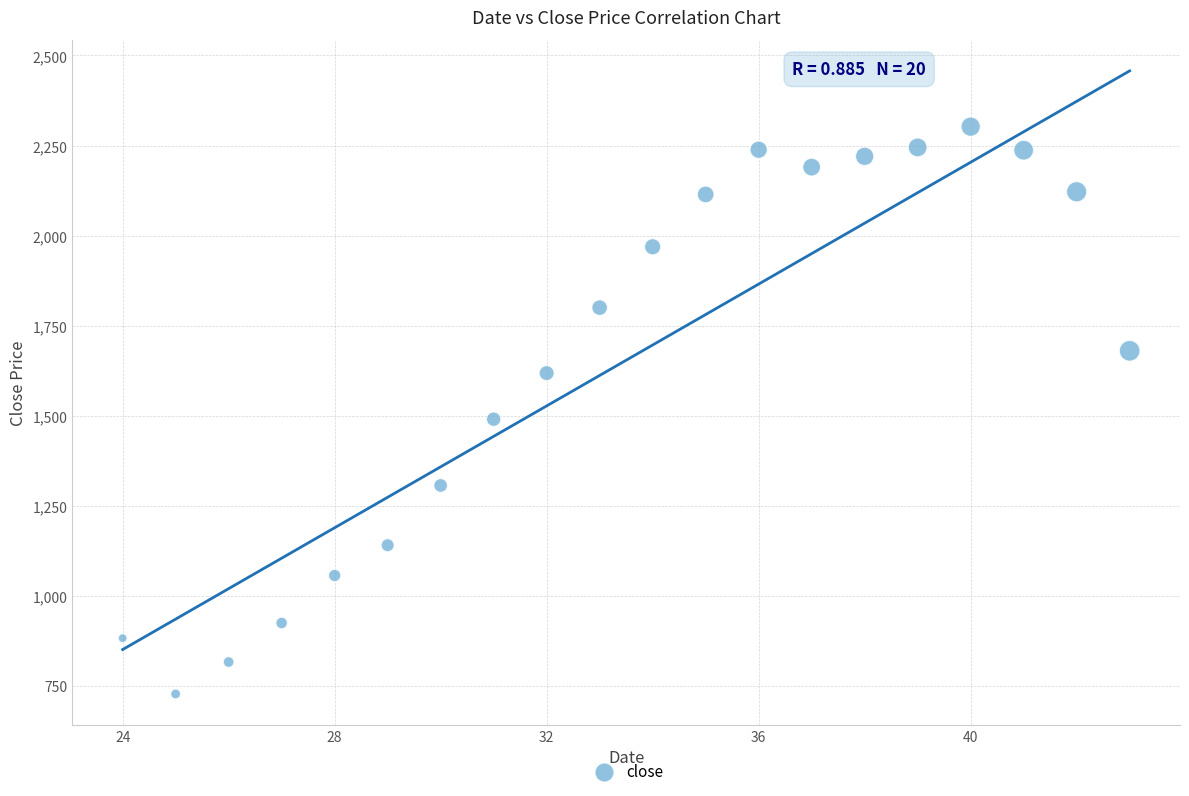

What is the range of X values (max minus min)?

19.0